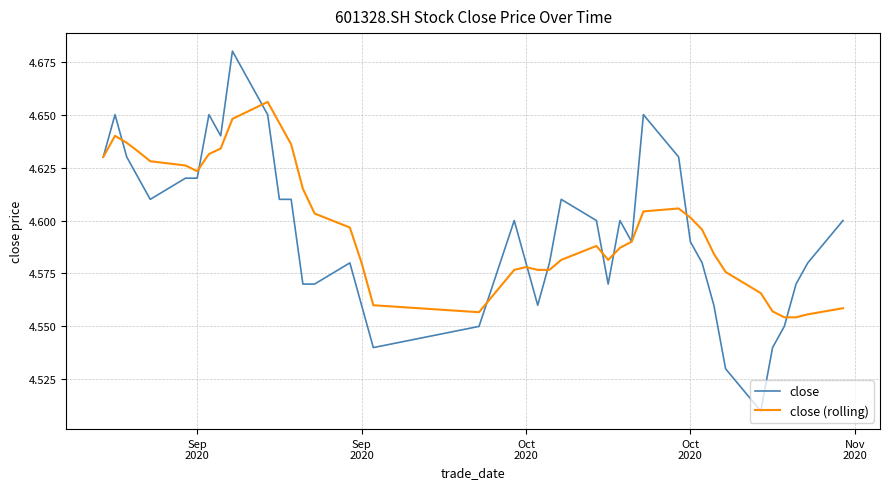

List the series in order of their peak value, highest first.

close, close (rolling)